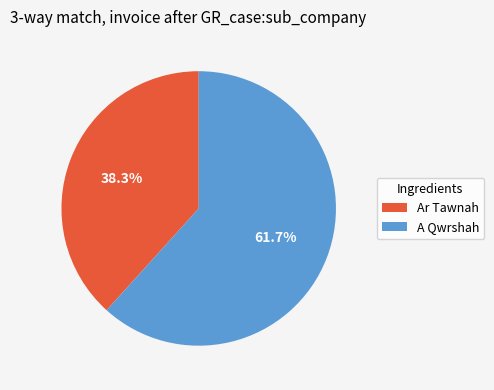

Approximately how many times larger is the value at A Qwrshah compared to Ar Tawnah?

1.6